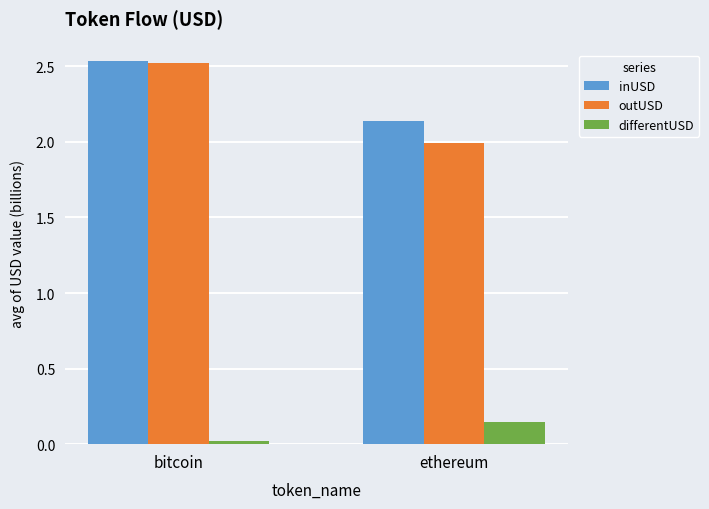

What is the average value of the outUSD series?

2.3